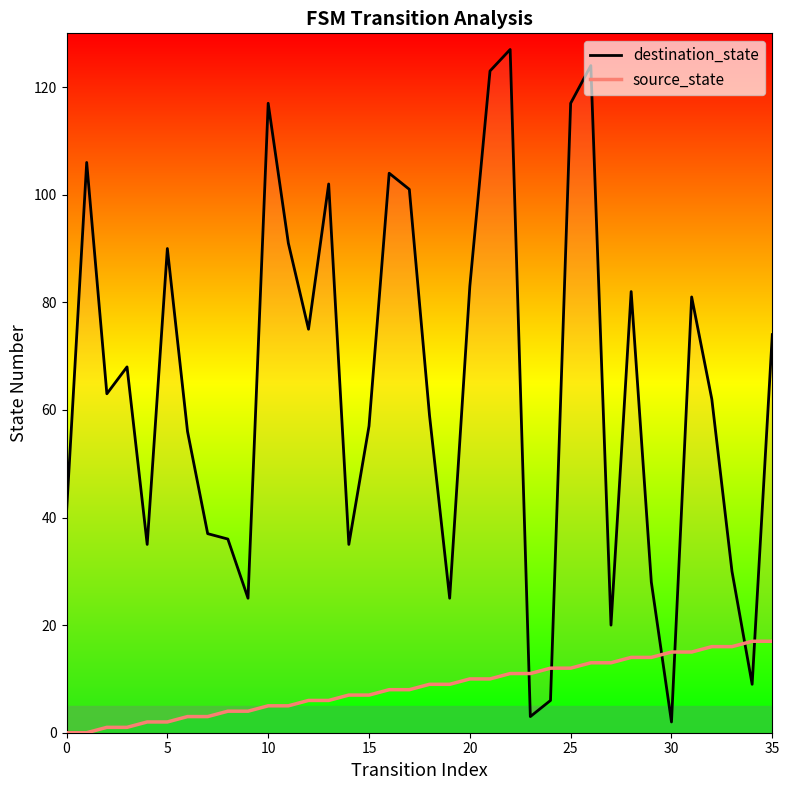

True or false: source_state and destination_state intersect in this chart.

True